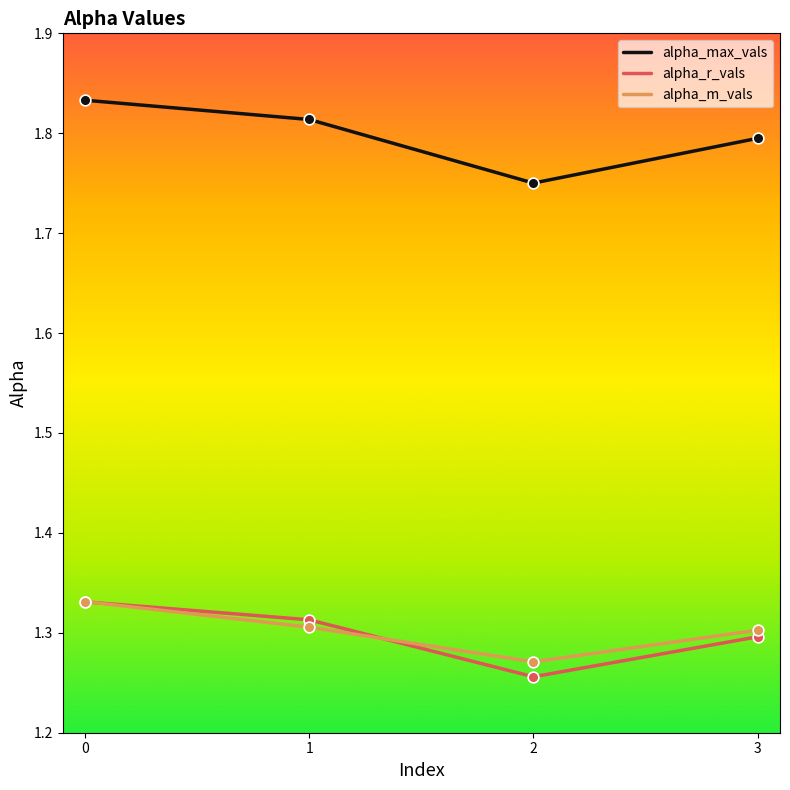

At how many categories does at least one series exceed 1?

4